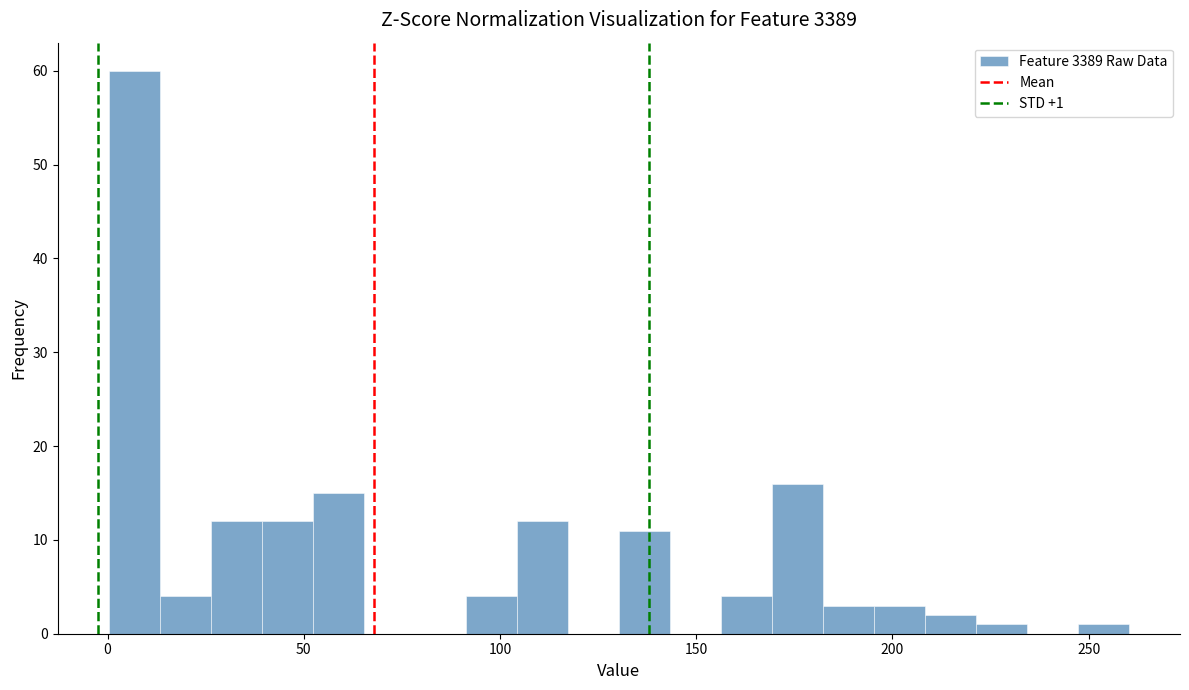

Around what value on the x-axis is the tallest bar? Give the approximate position of its centre, as read against the axis.

5